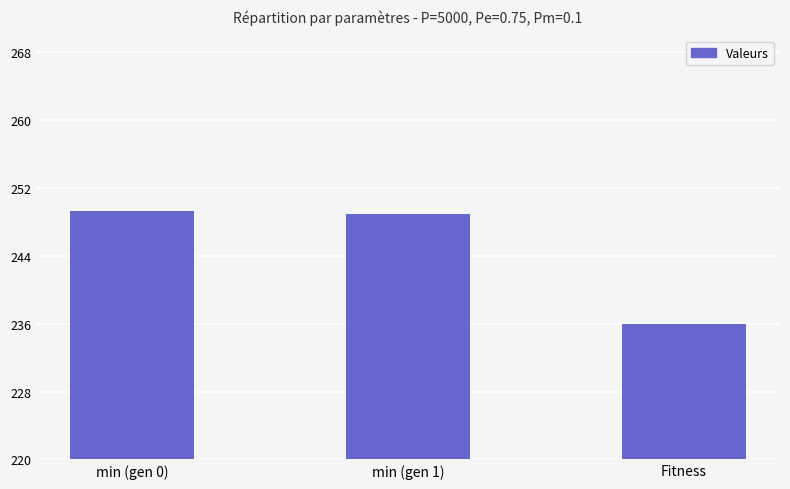

At which label does the data first exceed 248?

min (gen 0)